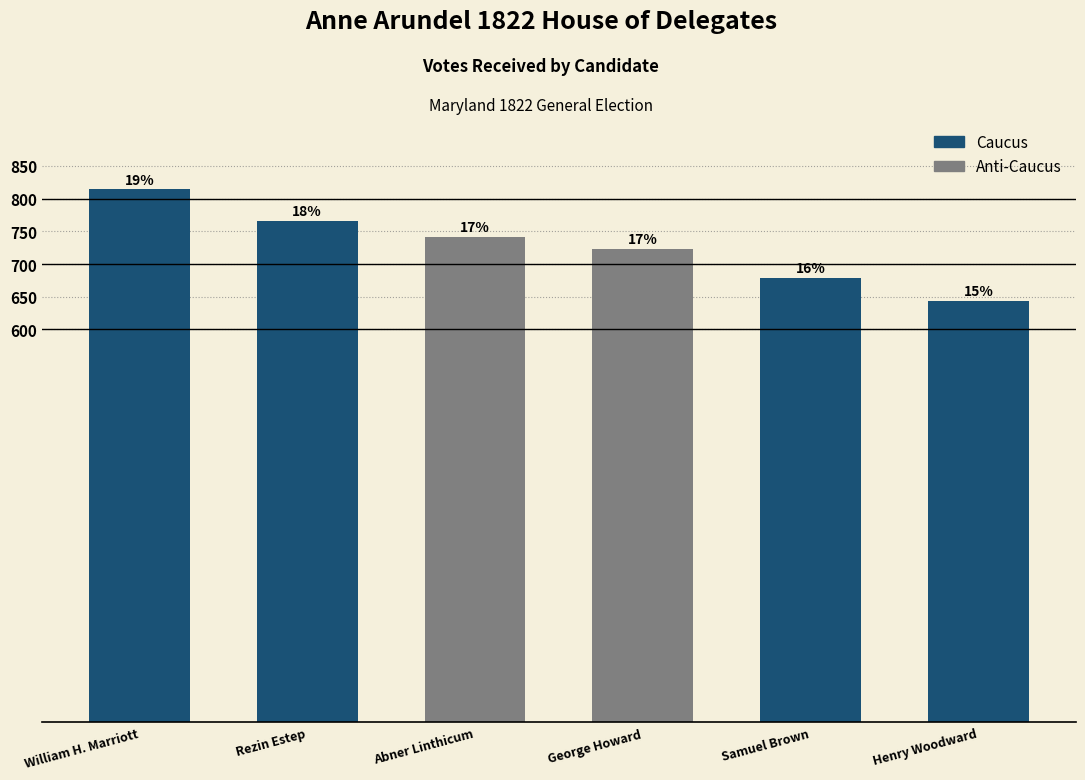

What is the difference between the maximum and minimum values?

170